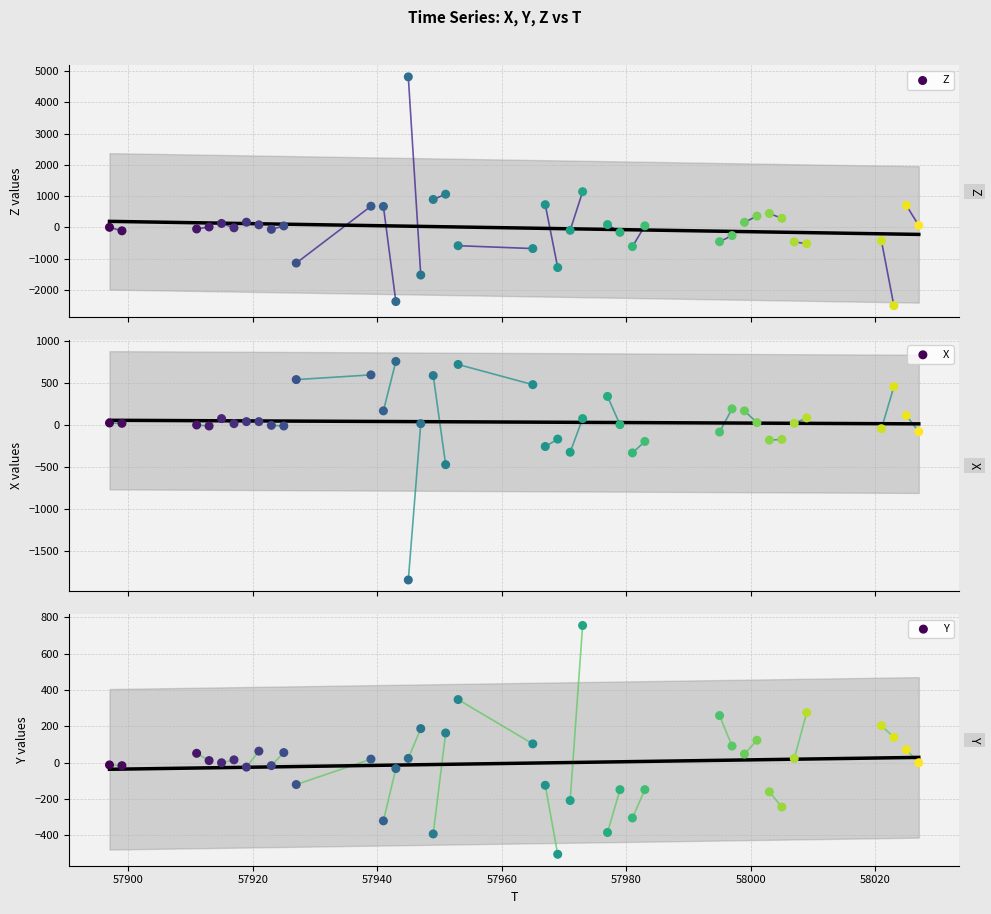

What are all the series names shown in the legend?

Z, X, Y